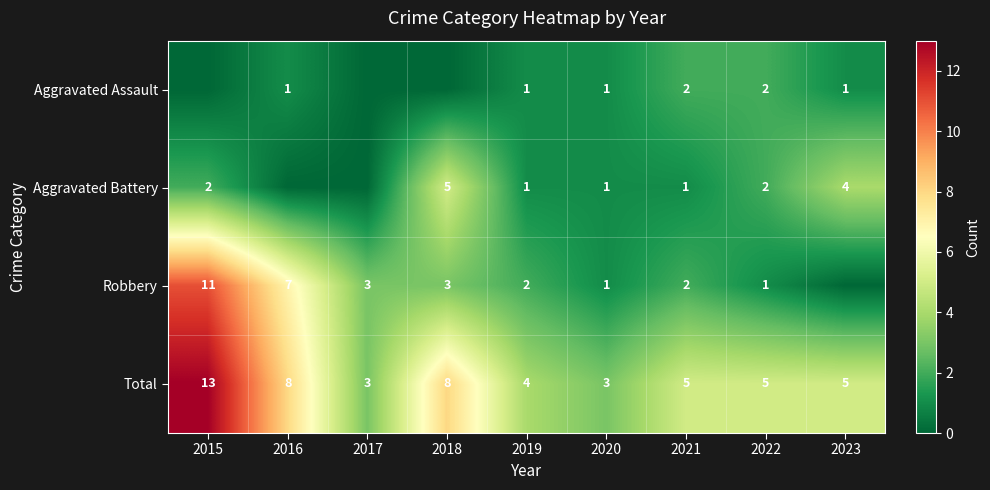

What is the lowest value of the Total series?

3